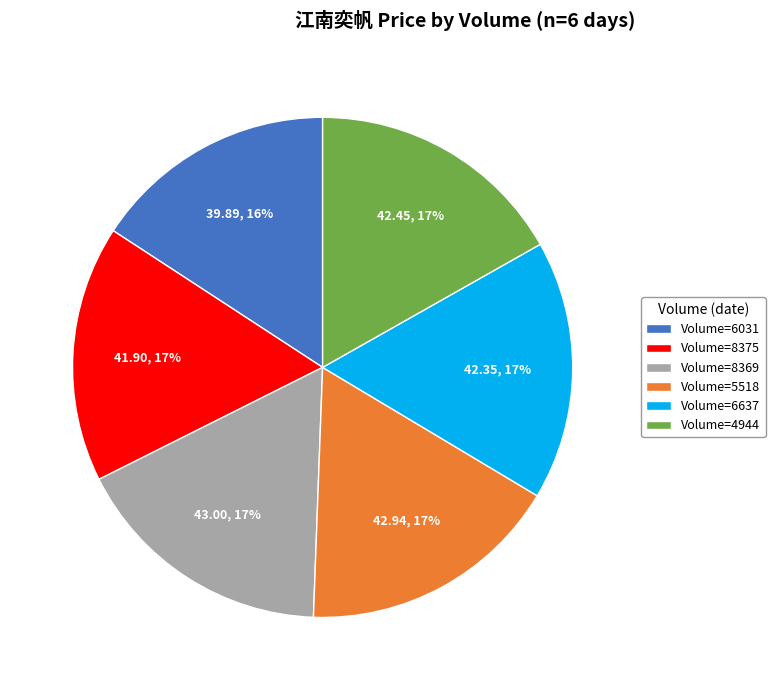

What percentage is the Volume=8369 slice, to the nearest percent?

17%